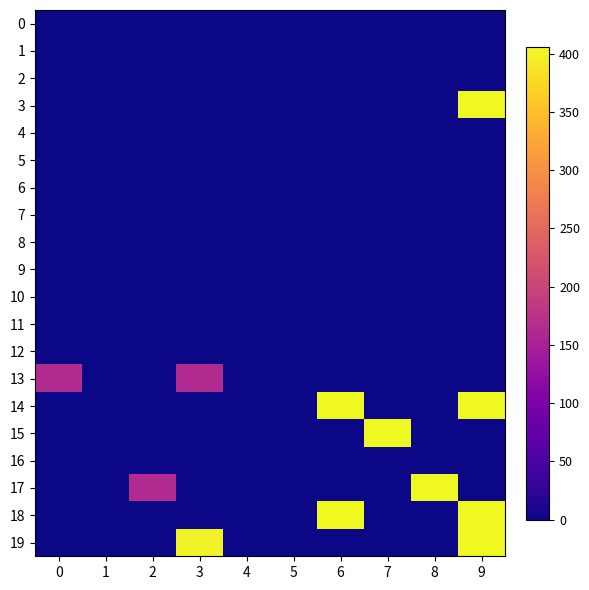

What is the total value across all series at 2?

163